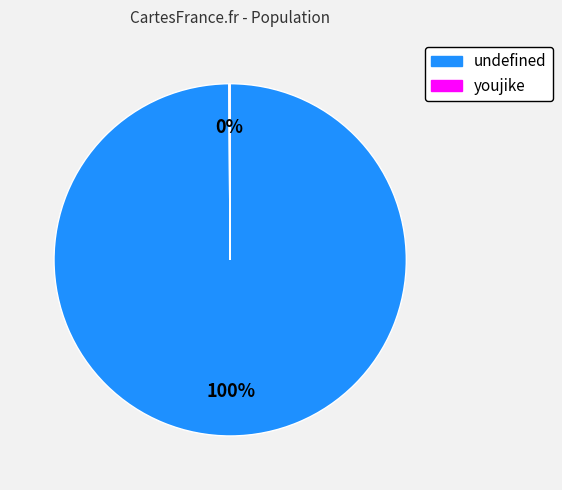

Is it true that undefined is 100% of the pie?

True